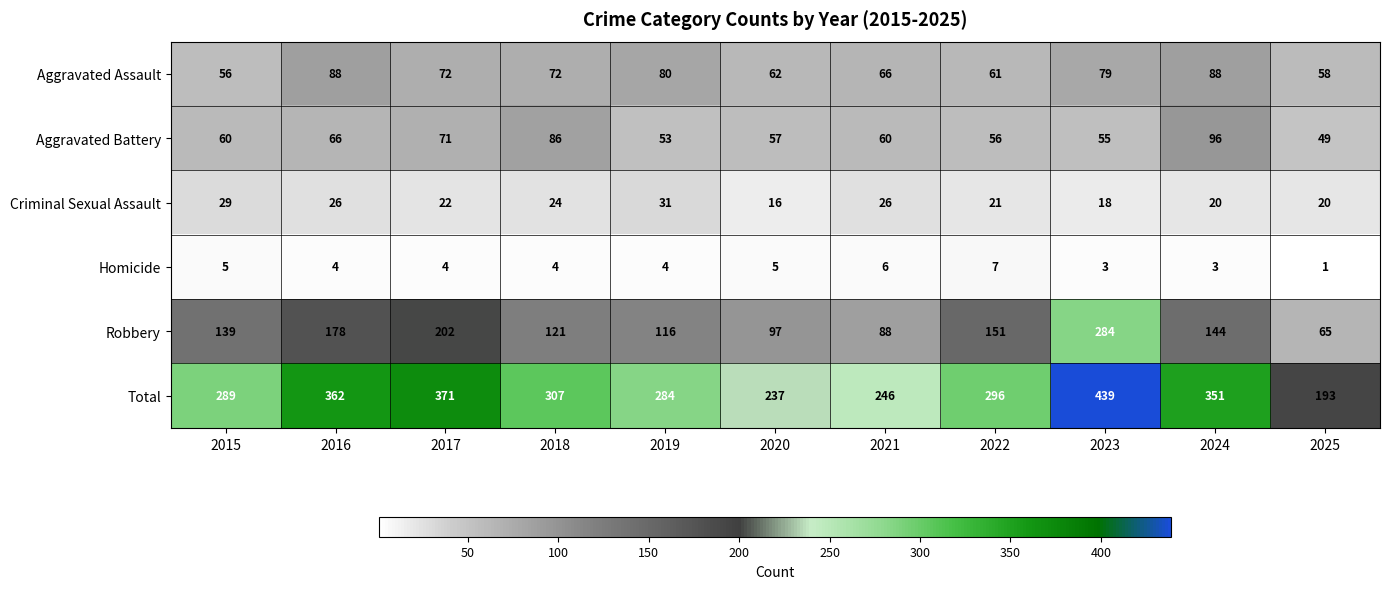

Which series has the largest total across all categories?

Total